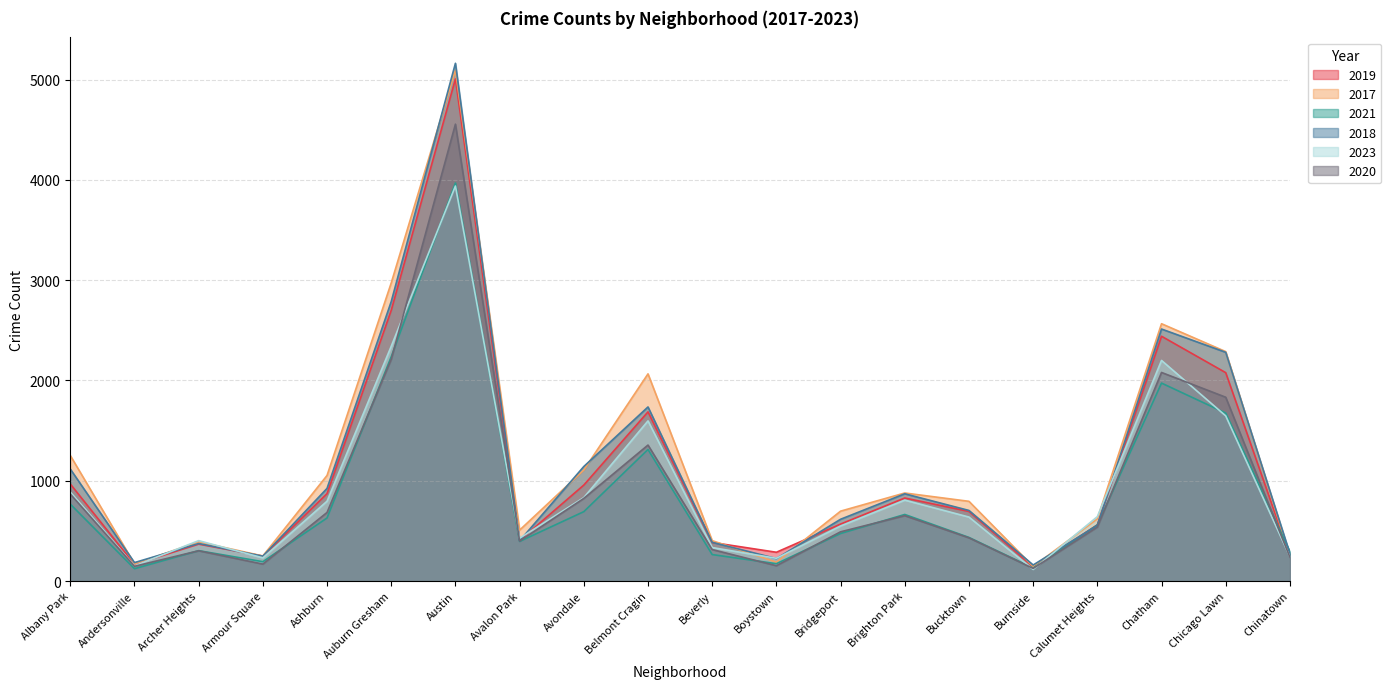

What position from the right is Archer Heights?

18